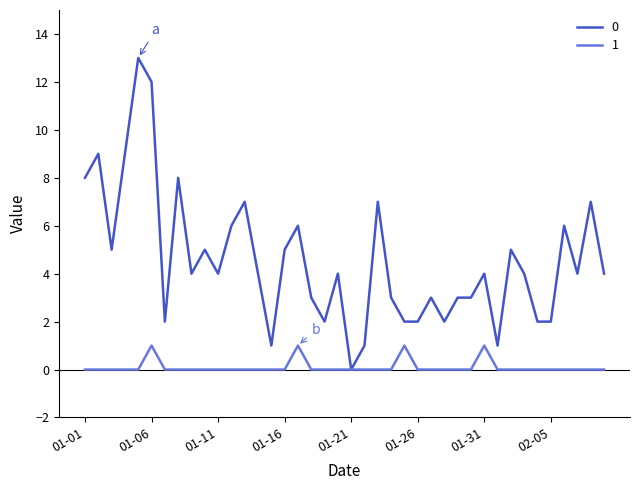

List the series in order of their overall mean, lowest first.

1, 0